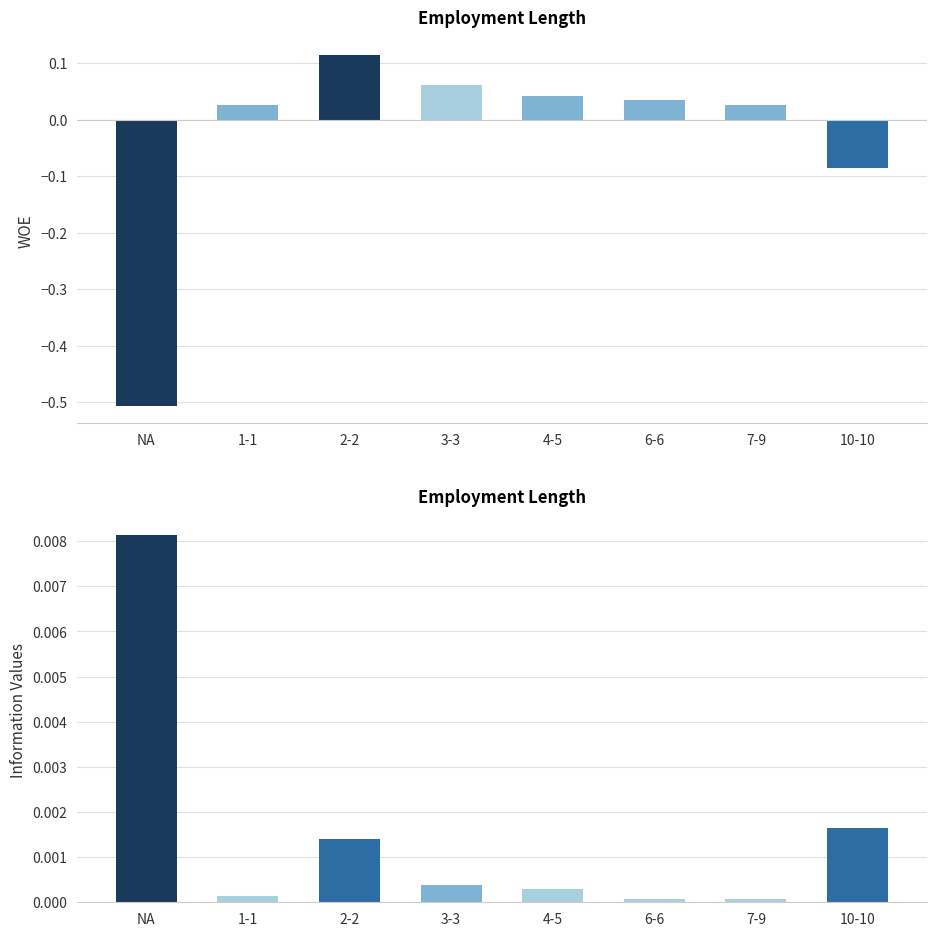

True or false: WOE has a value of 0.1 at 3-3.

True